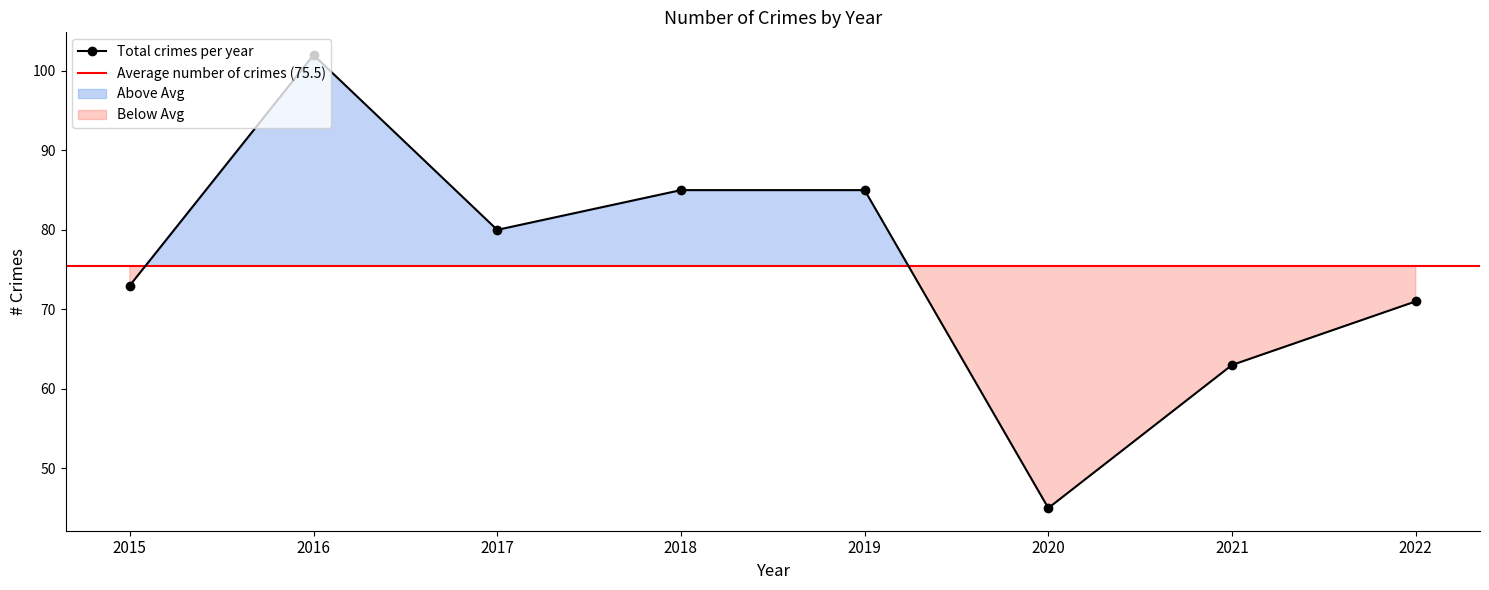

How many interior local peaks (higher than both neighbors) does the data have?

1